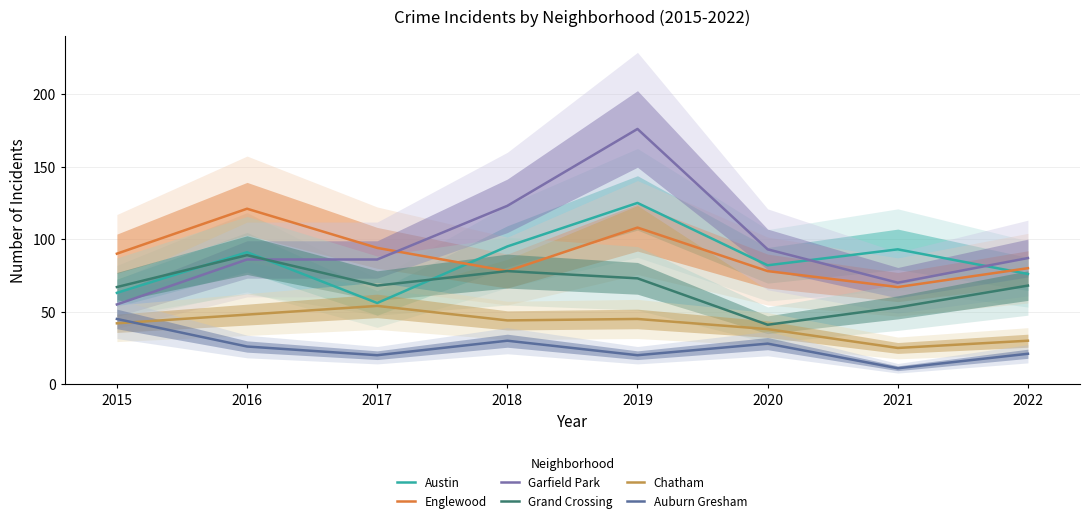

How many lines are shown in the chart?

6